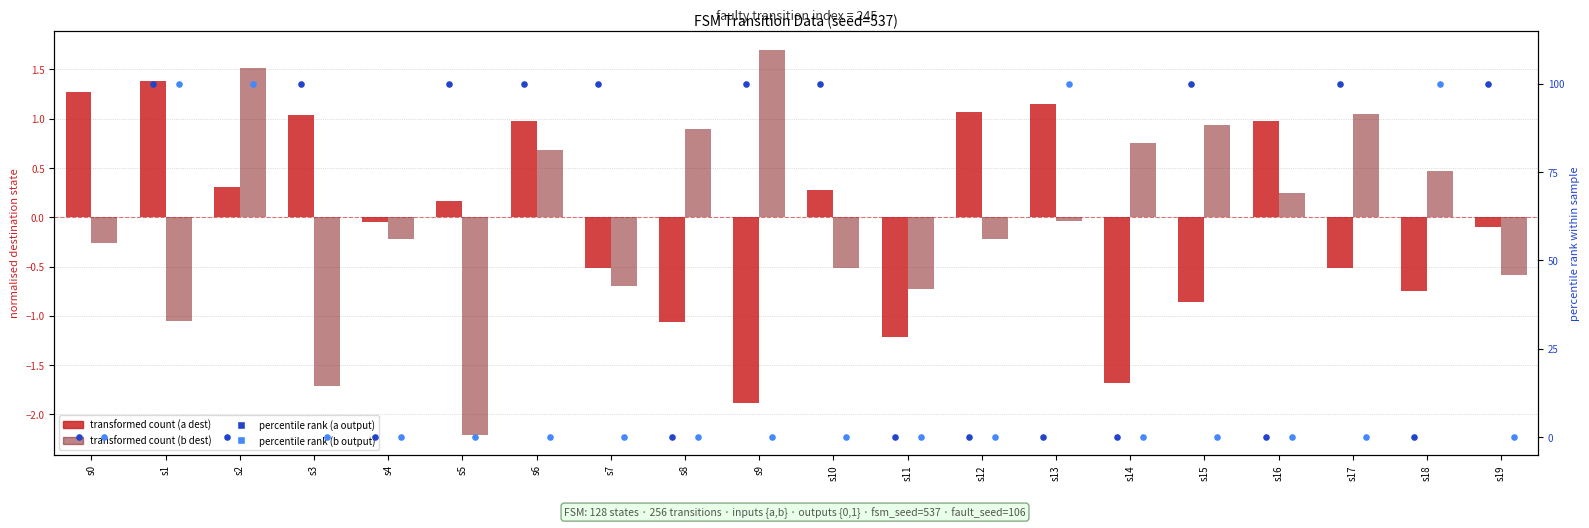

Which series contains the lowest Y value?

transformed count (input b)